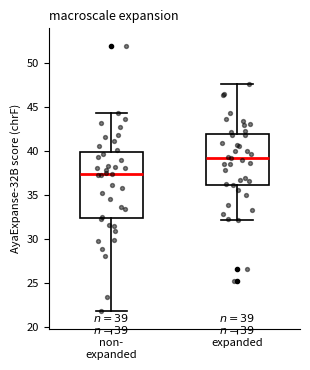

Comparing the boxes themselves (not the whiskers), which one is the tallest?

non- expanded